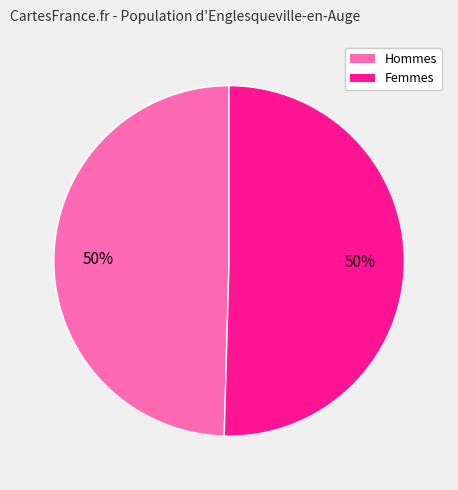

To the nearest percent, what is the average slice percentage?

50%